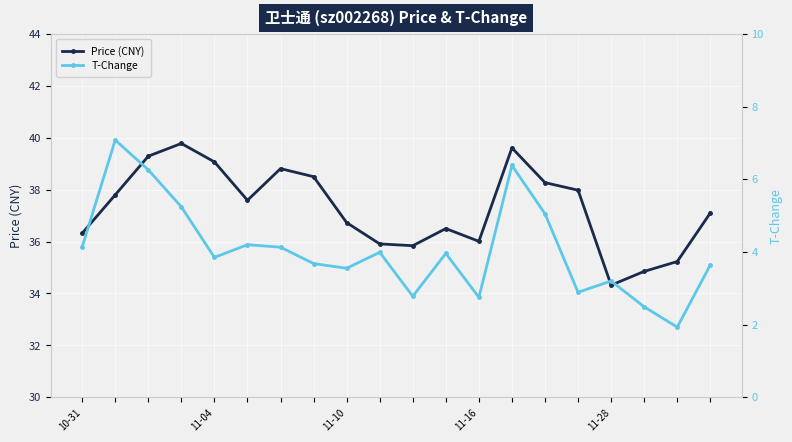

Which category has the highest value across all series?

11-16